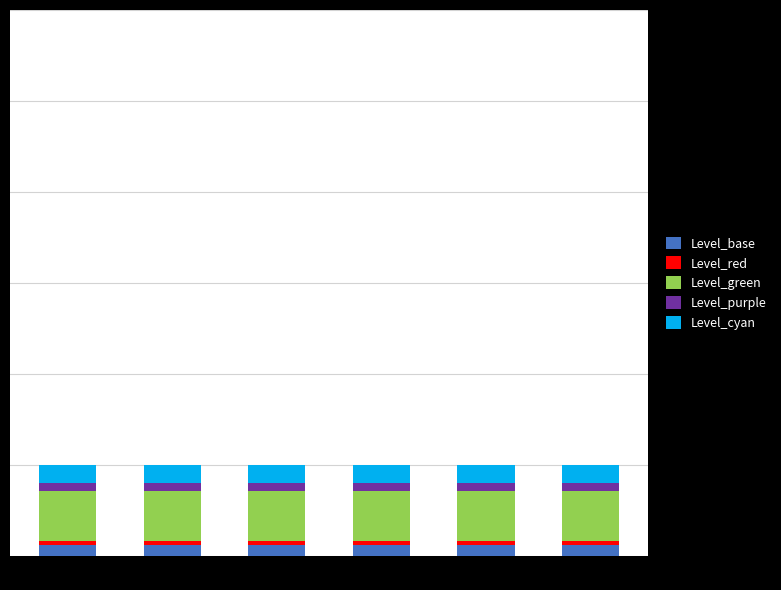

Are the bars grouped side by side (vs. stacked)?

No